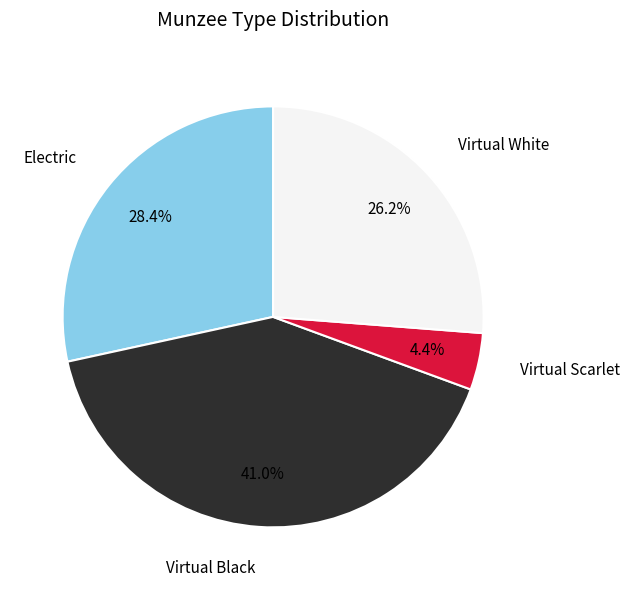

How many slices are in this pie chart?

4